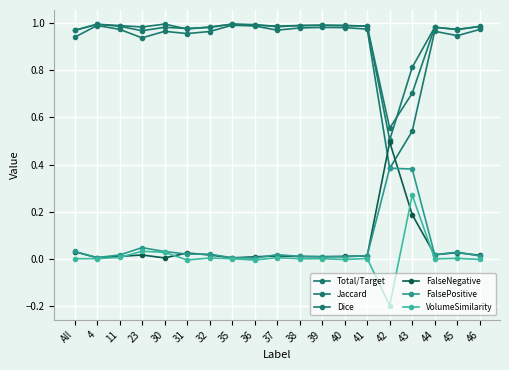

Rank the series at 35 from highest to lowest value.

Total/Target, Dice, Jaccard, FalsePositive, FalseNegative, VolumeSimilarity